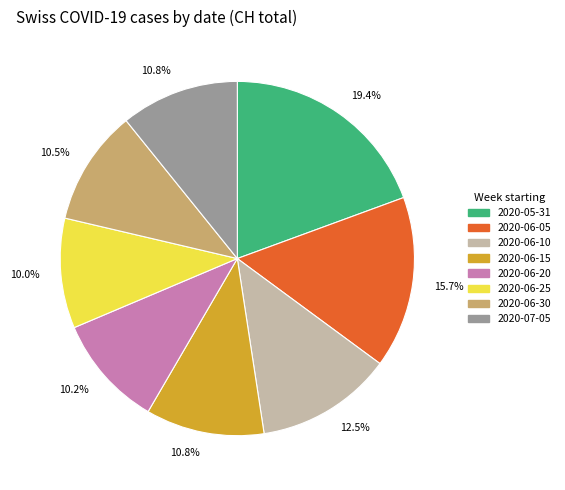

How many slices are in this pie chart?

8